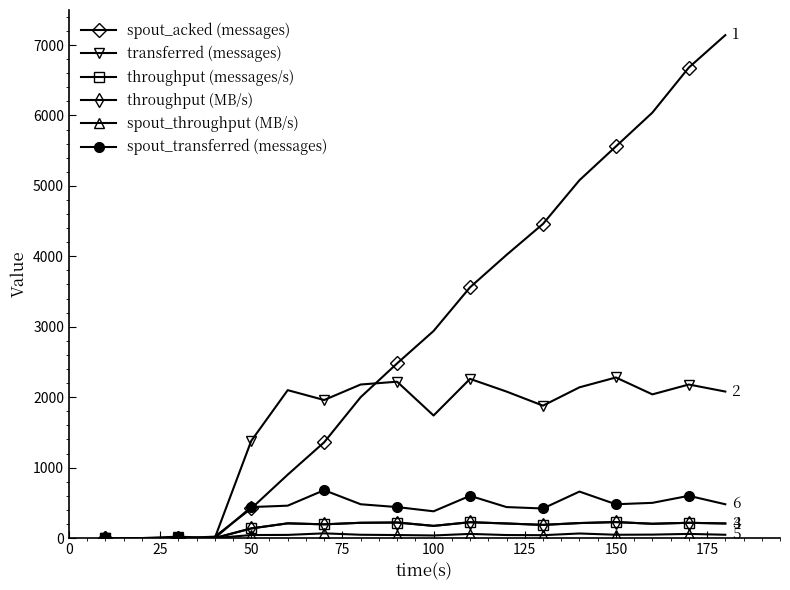

What is the difference between the maximum and minimum values in the throughput (messages/s) series?

227